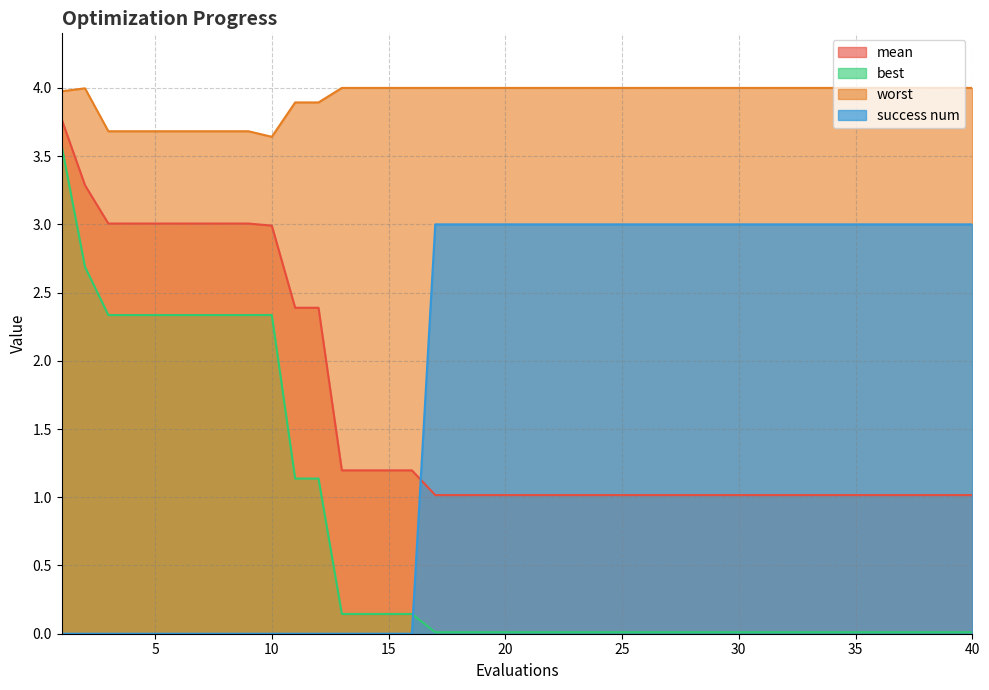

What are all the series names shown in the legend?

mean, best, worst, success num